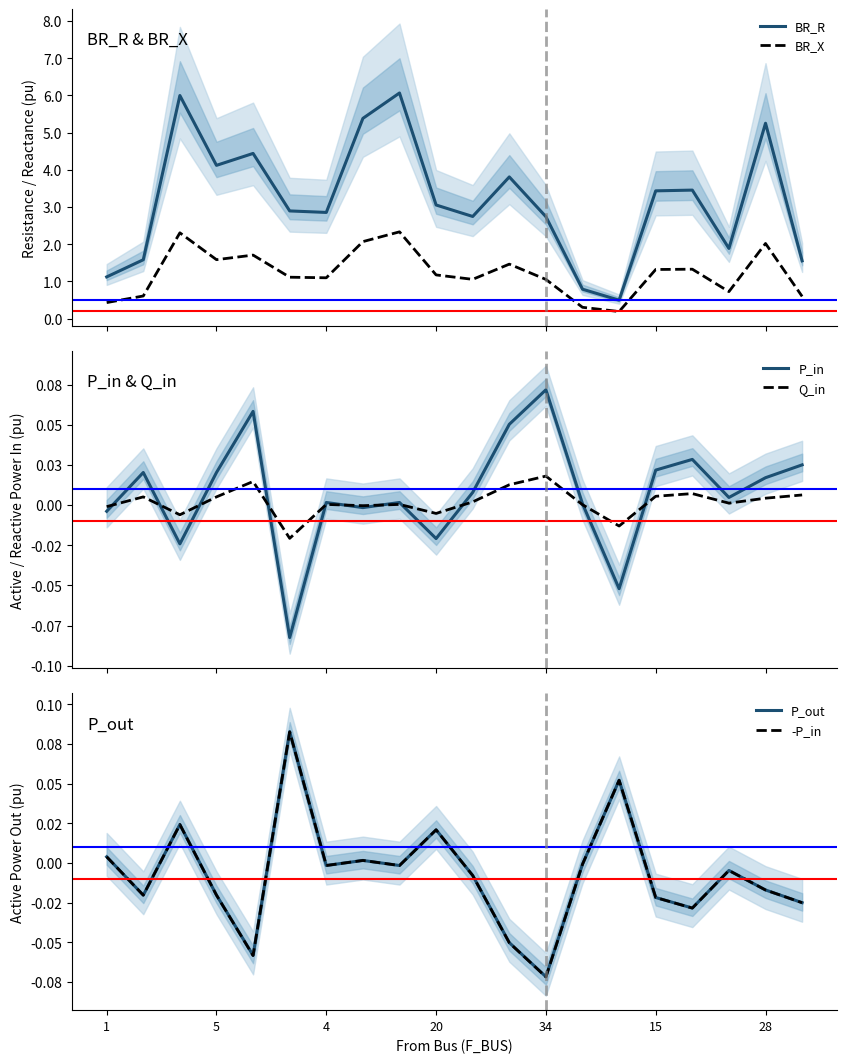

How many data points in BR_X are less than 1?

6